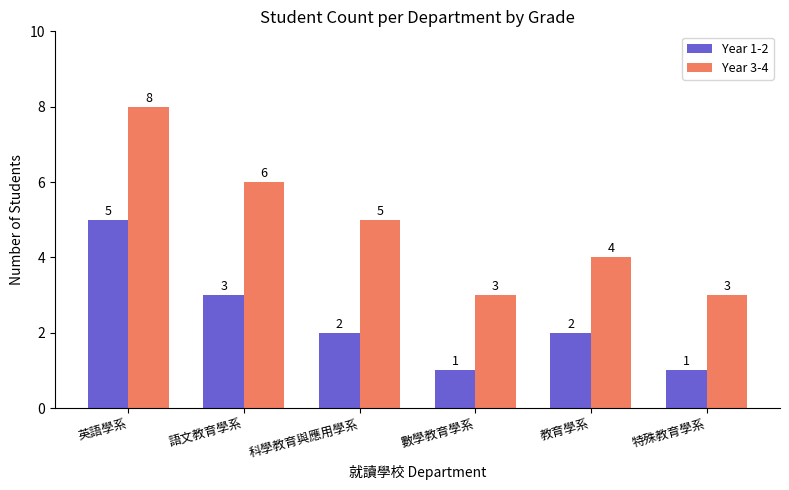

What is the value of the Year 3-4 bar at the 2nd from the left?

6